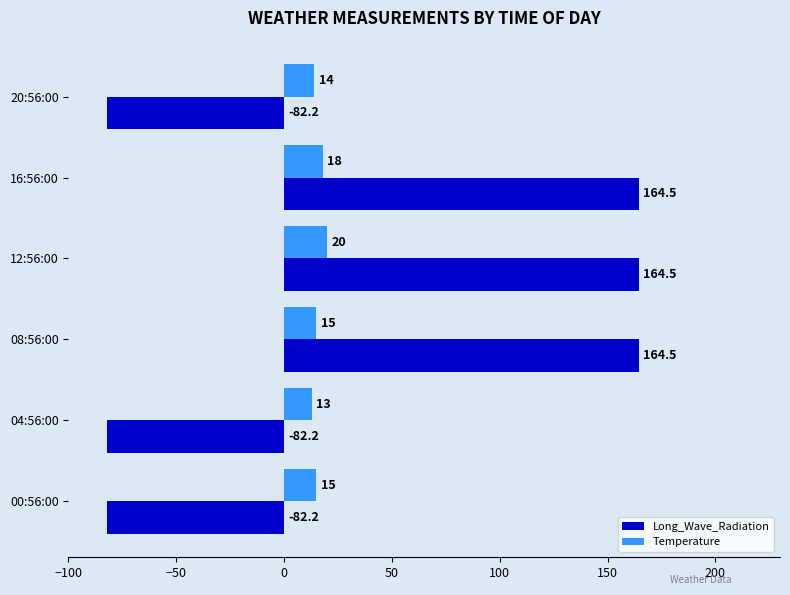

List the series in order of their peak value, highest first.

Long_Wave_Radiation, Temperature